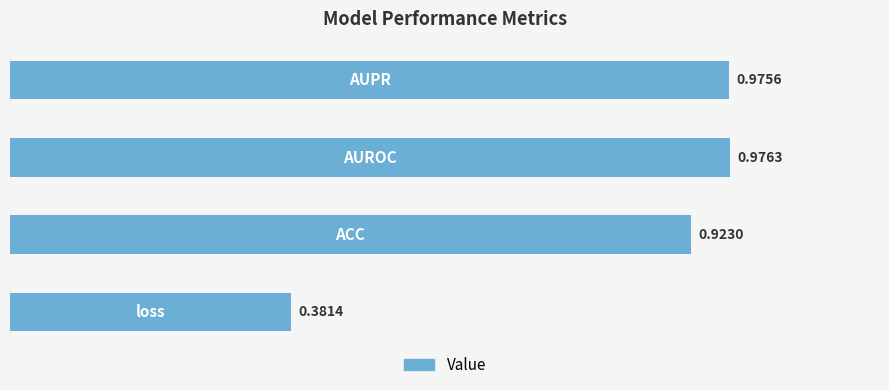

What is the difference between the maximum and minimum values?

0.6